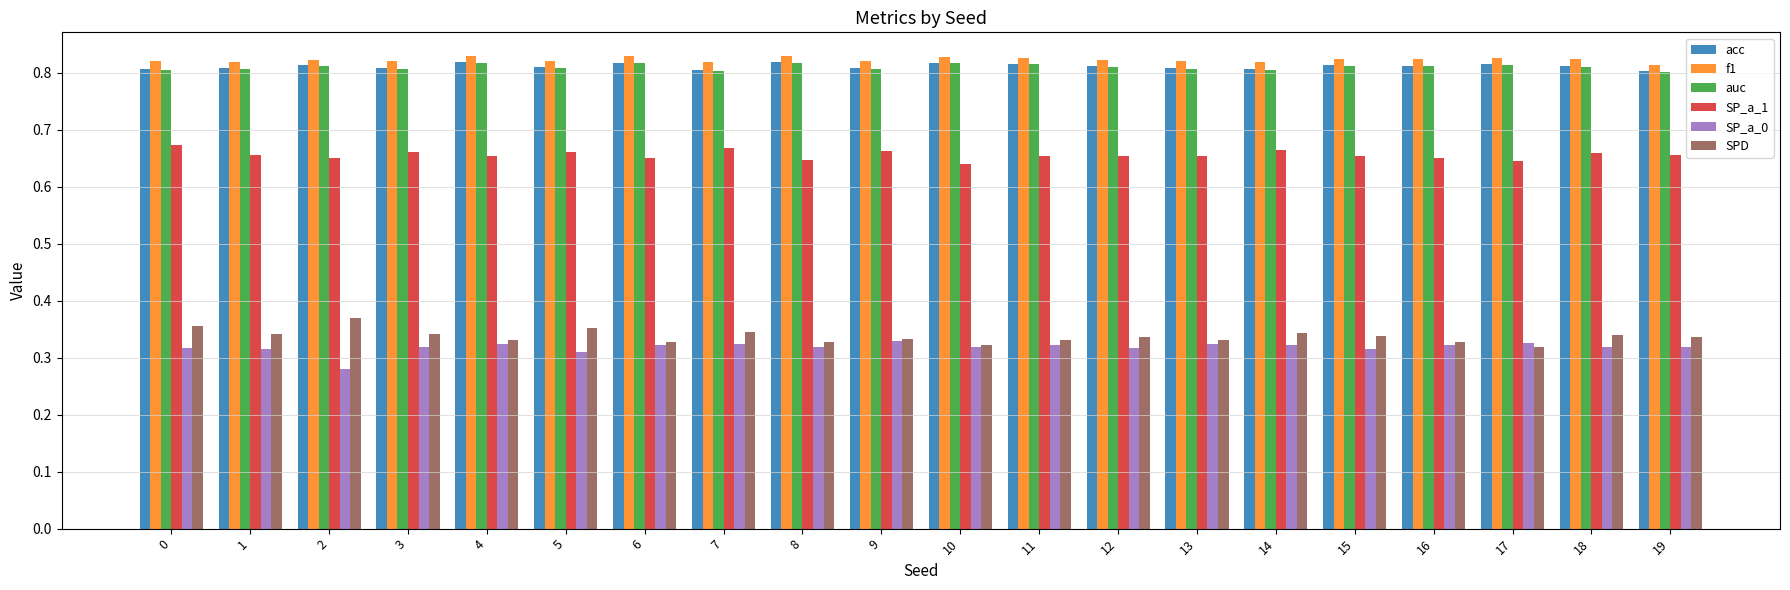

What is the sum of the f1 values at 8 and 11?

1.7